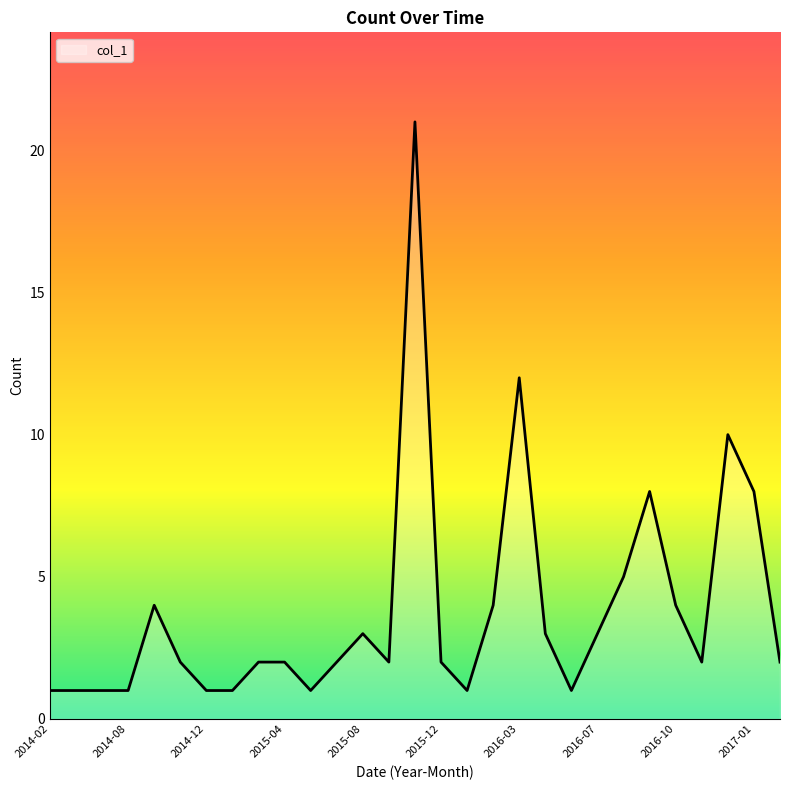

What is the maximum value shown in the chart?

21